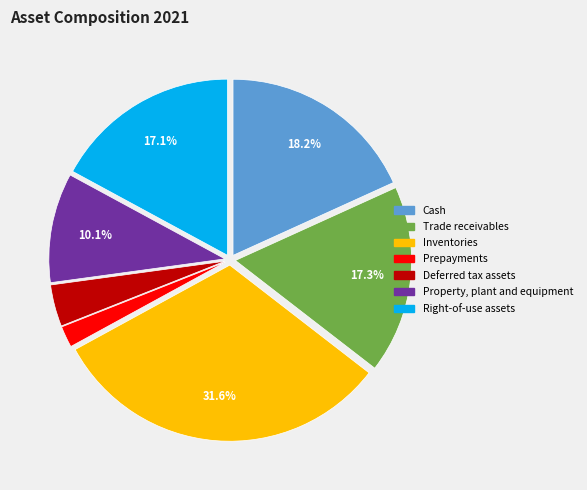

Rank the categories by value from lowest to highest.

Prepayments, Deferred tax assets, Property, plant and equipment, Right-of-use assets, Trade receivables, Cash, Inventories